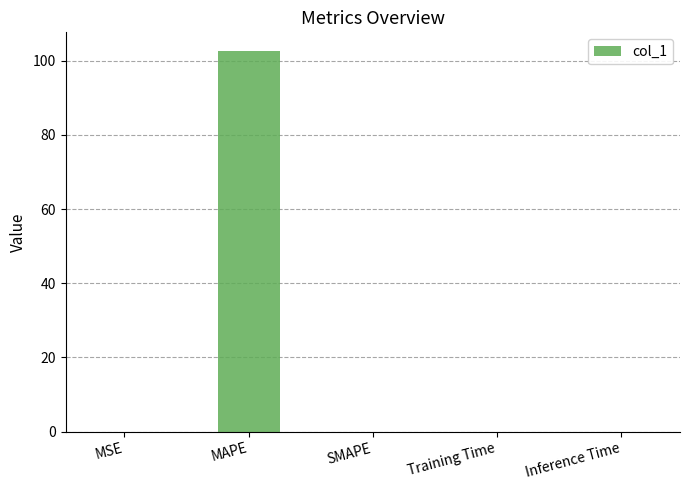

Is it true that the value at MAPE is 67.9?

False